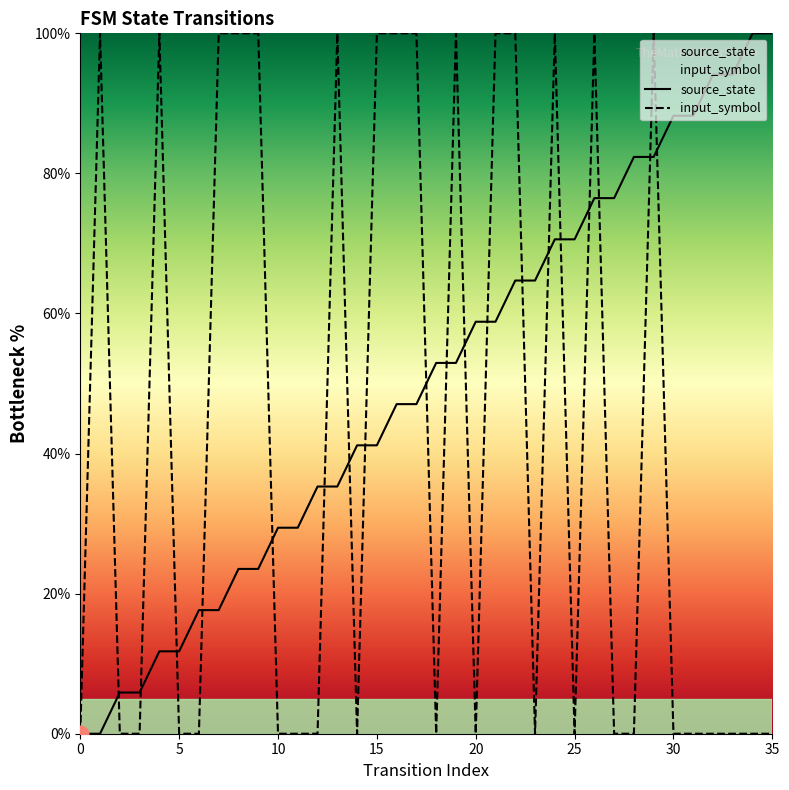

How many values in the source_state series exceed 52?

18